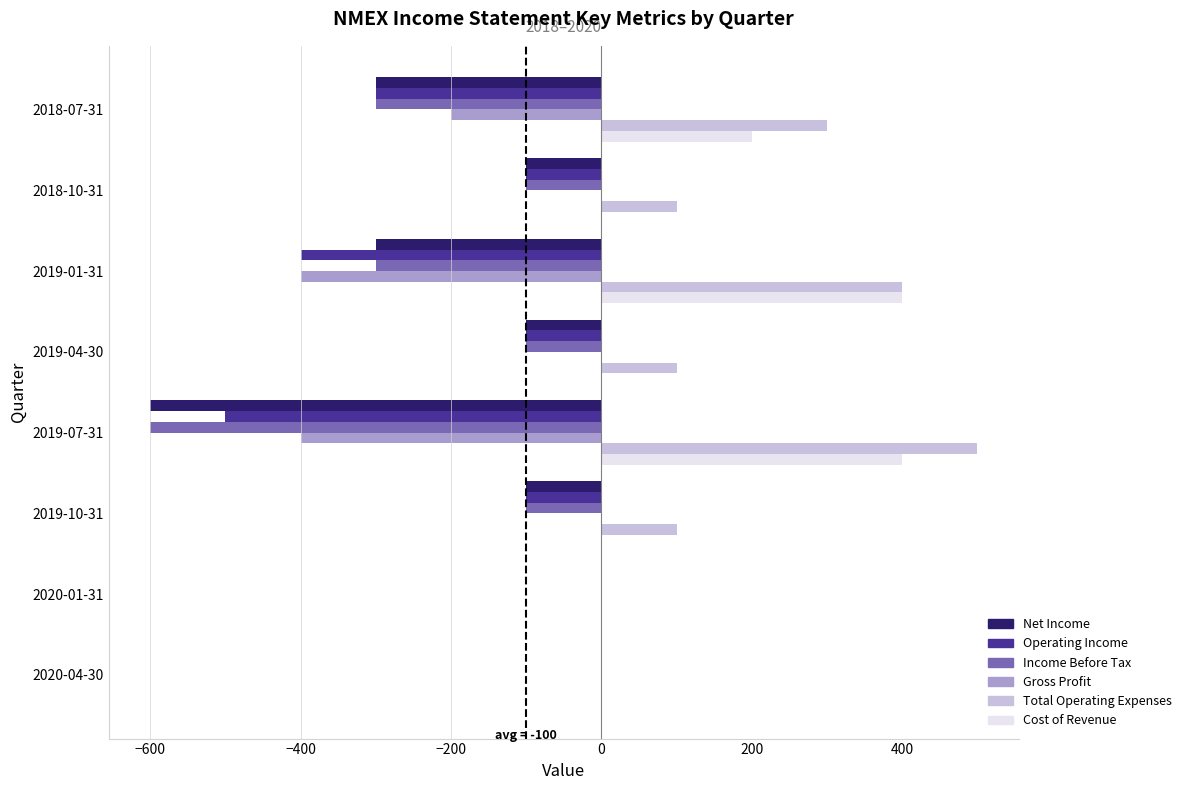

True or false: Income Before Tax has a value of -600 at 2019-07-31.

True